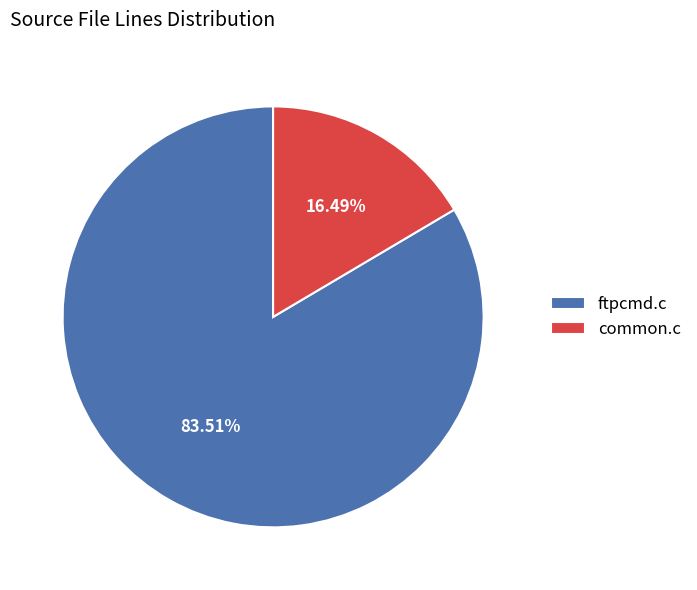

Is common.c the majority of the pie?

No